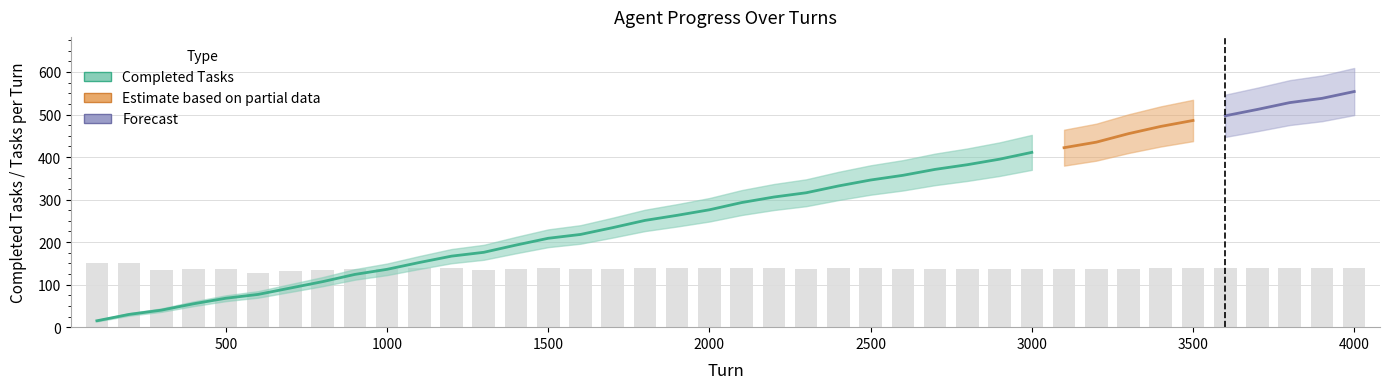

What is the difference between the maximum and minimum values?

21.7